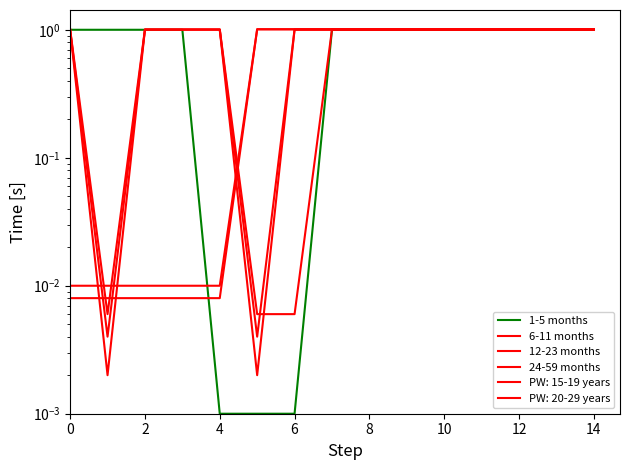

How many values in the 1-5 months series are below 1?

3